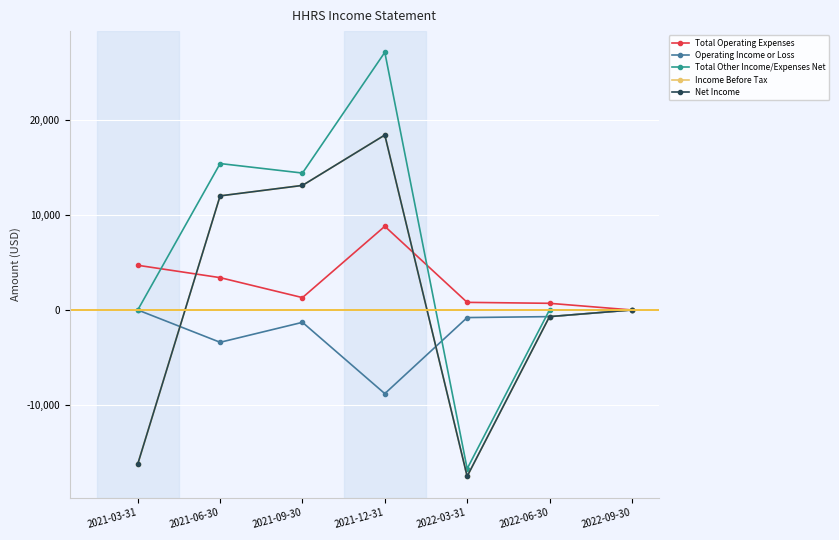

Where is the first local minimum for Total Other Income/Expenses Net?

2021-09-30